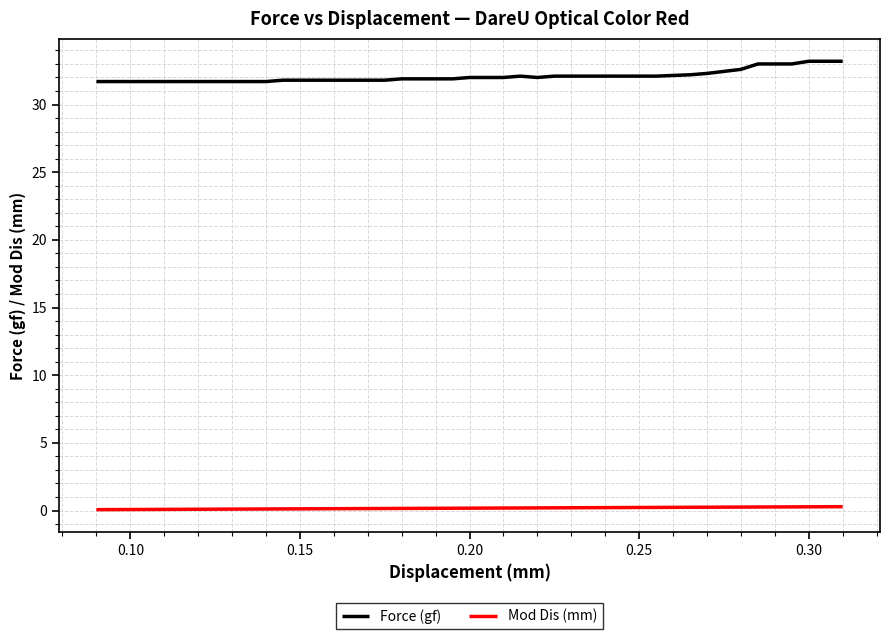

True or false: Mod Dis (mm) and Force (gf) intersect in this chart.

False